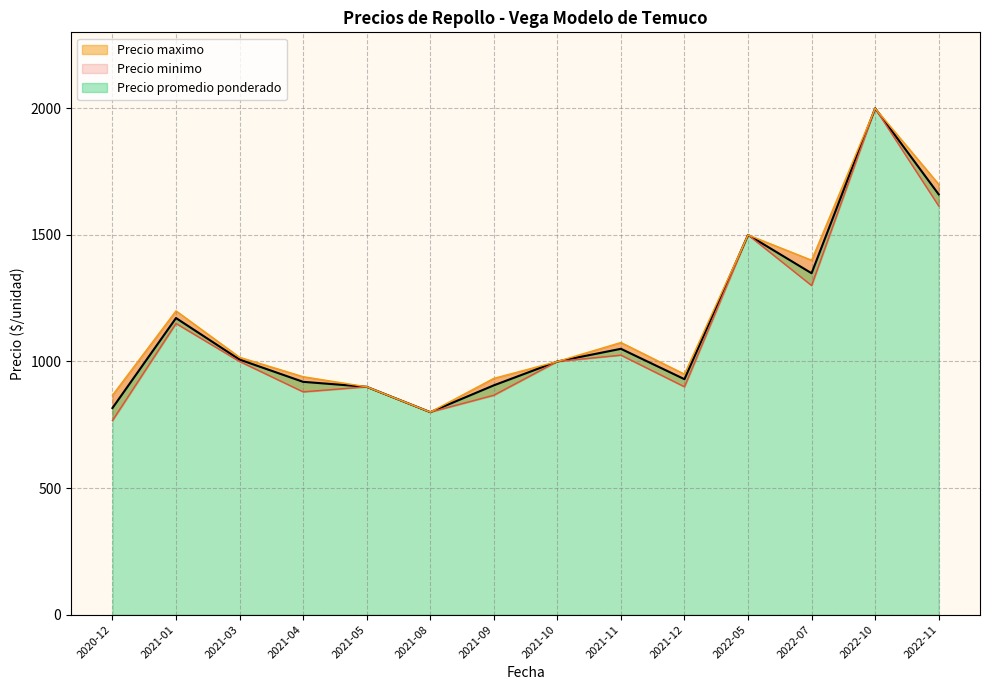

True or false: Precio promedio ponderado and Precio maximo cross at least once.

False